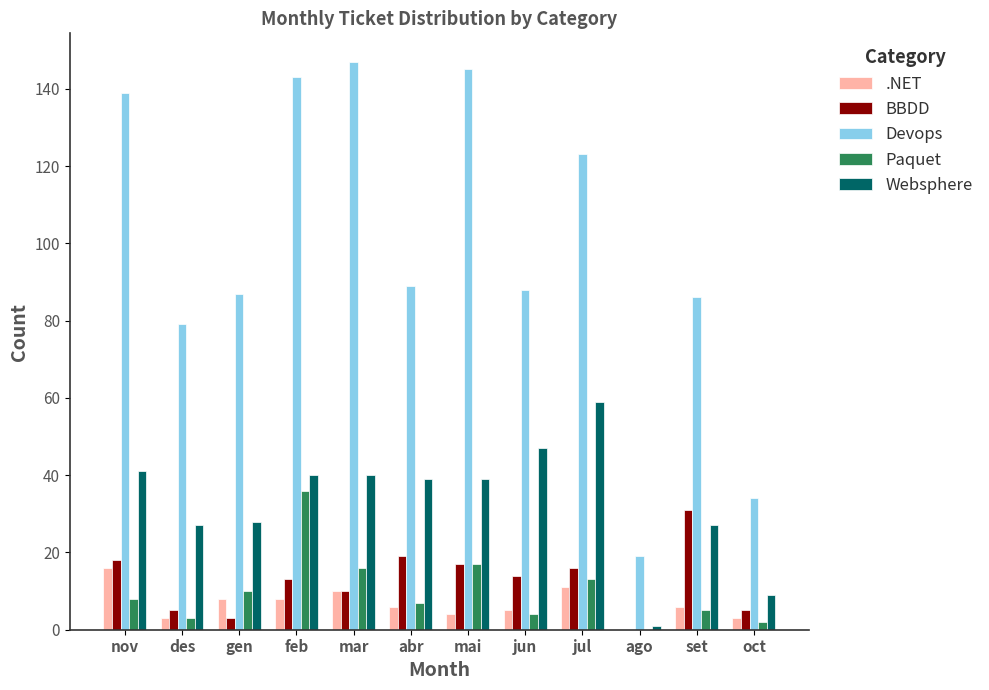

Reading left to right, what are all the values shown in this chart?

.NET: nov=16	des=3	gen=8	feb=8	mar=10	abr=6	mai=4	jun=5	jul=11	ago=0	set=6	oct=3
BBDD: nov=18	des=5	gen=3	feb=13	mar=10	abr=19	mai=17	jun=14	jul=16	ago=0	set=31	oct=5
Devops: nov=139	des=79	gen=87	feb=143	mar=147	abr=89	mai=145	jun=88	jul=123	ago=19	set=86	oct=34
Paquet: nov=8	des=3	gen=10	feb=36	mar=16	abr=7	mai=17	jun=4	jul=13	ago=0	set=5	oct=2
Websphere: nov=41	des=27	gen=28	feb=40	mar=40	abr=39	mai=39	jun=47	jul=59	ago=1	set=27	oct=9